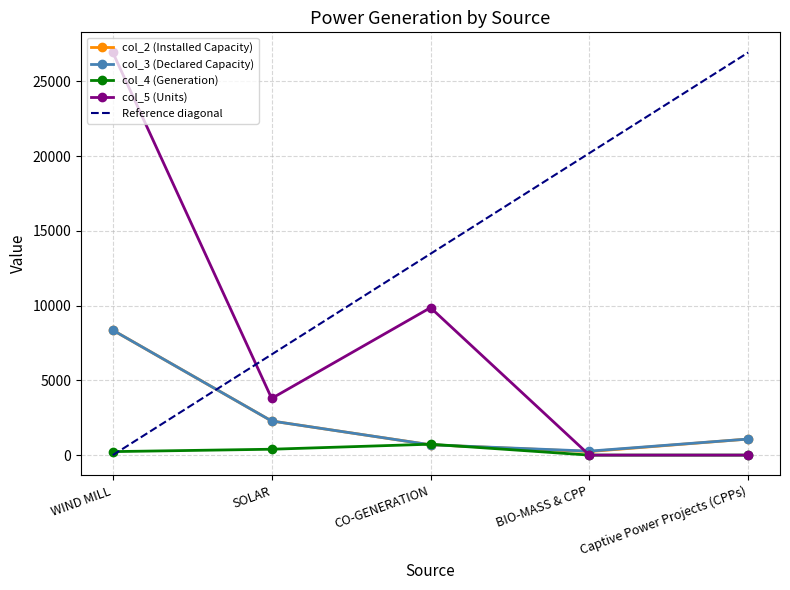

What is the average value of the col_2 (Installed Capacity) series?

2528.2